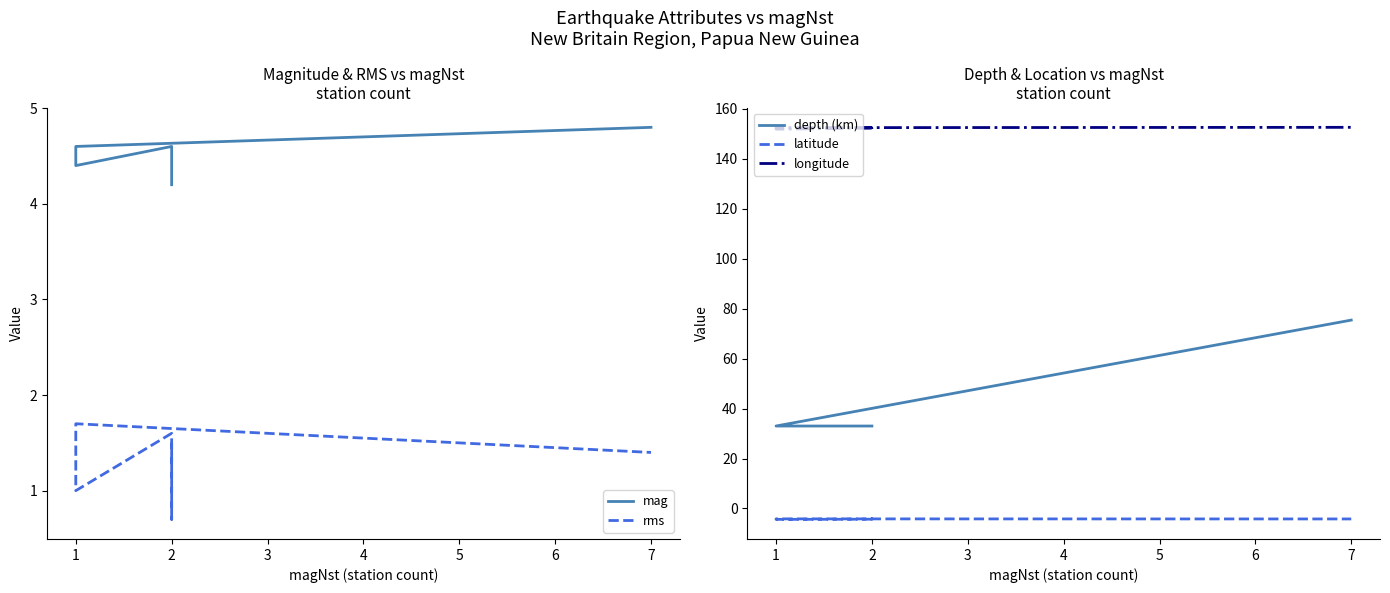

List the series in order of their peak value, highest first.

longitude, depth (km), mag, rms, latitude